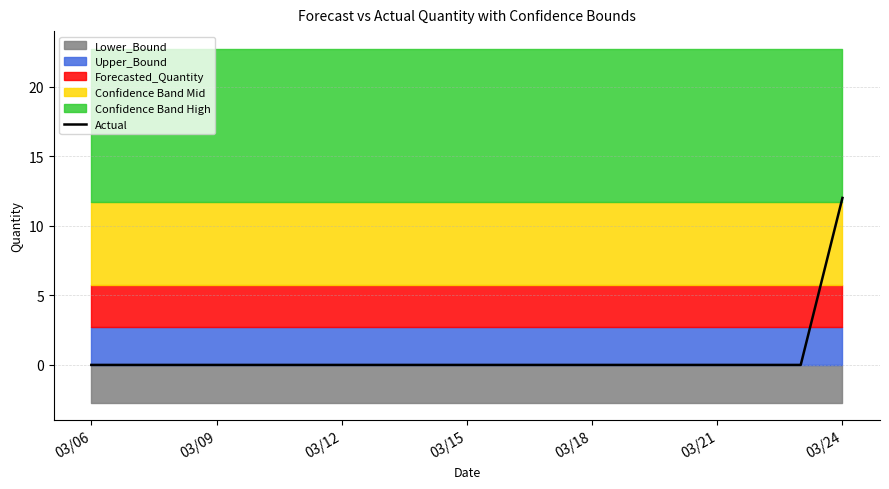

Which category has the highest value in the Actual series?

03/24